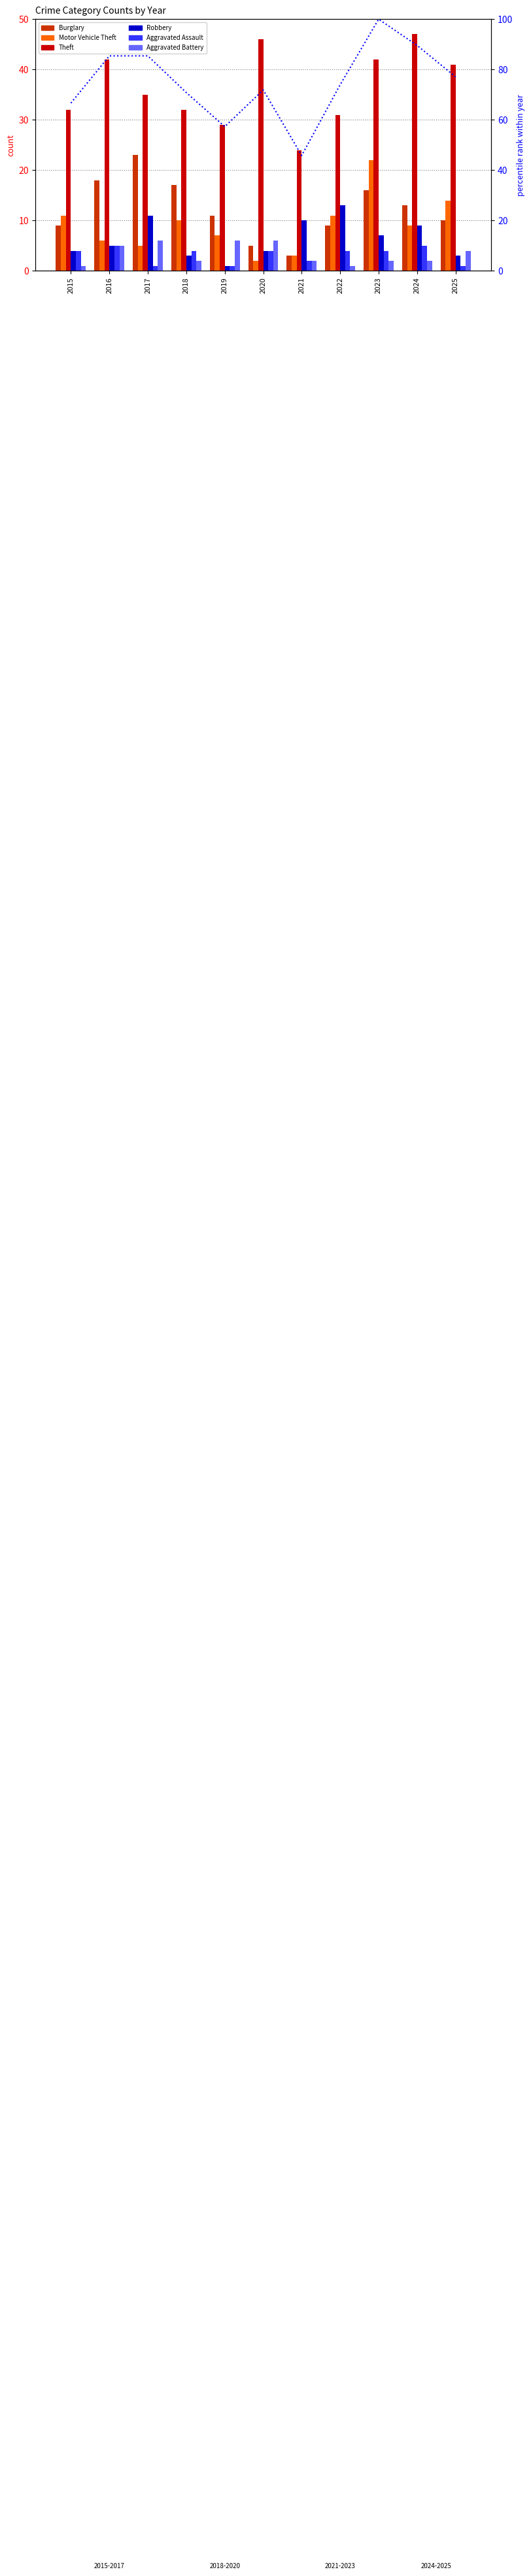

How many bars are there in each group?

6